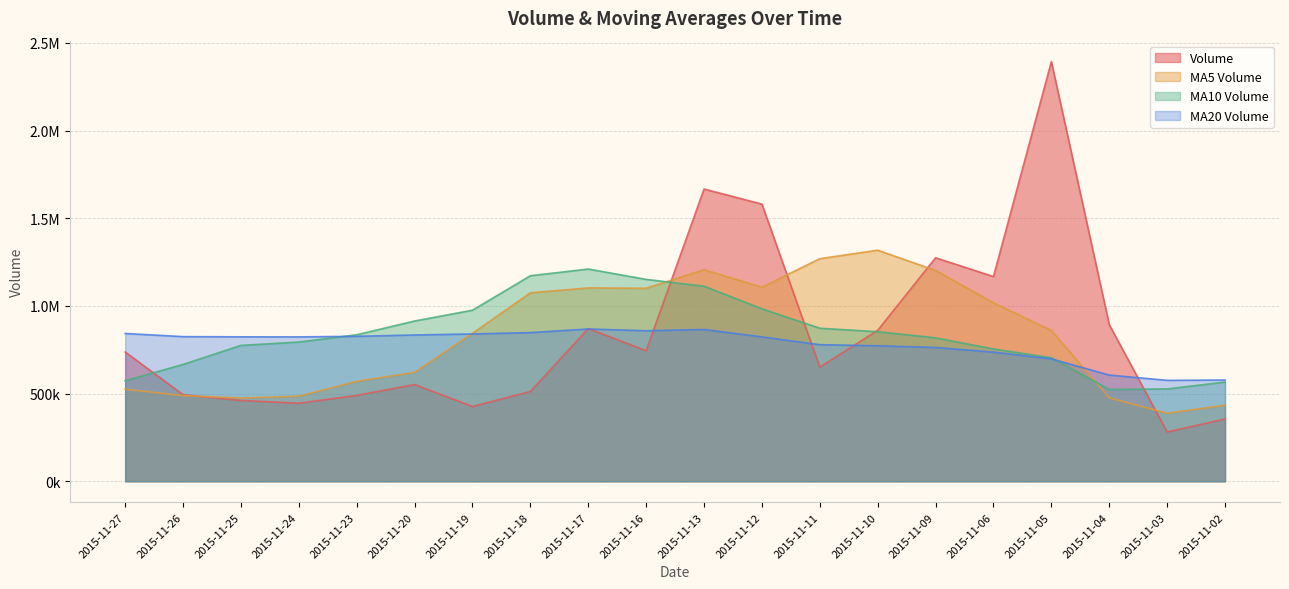

How many times do v_ma10 and volume cross each other?

5